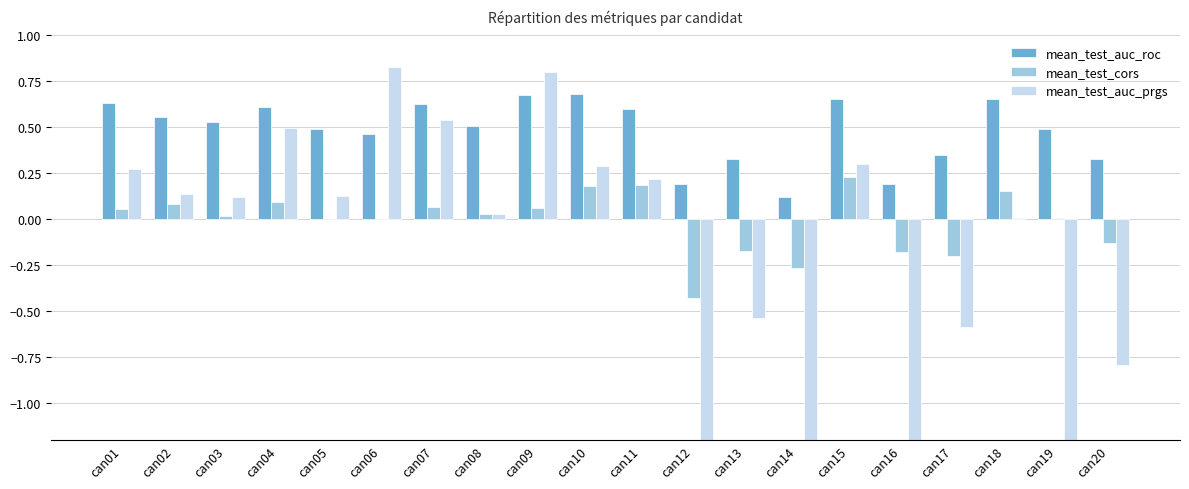

What is the sum of all mean_test_cors values?

-0.2